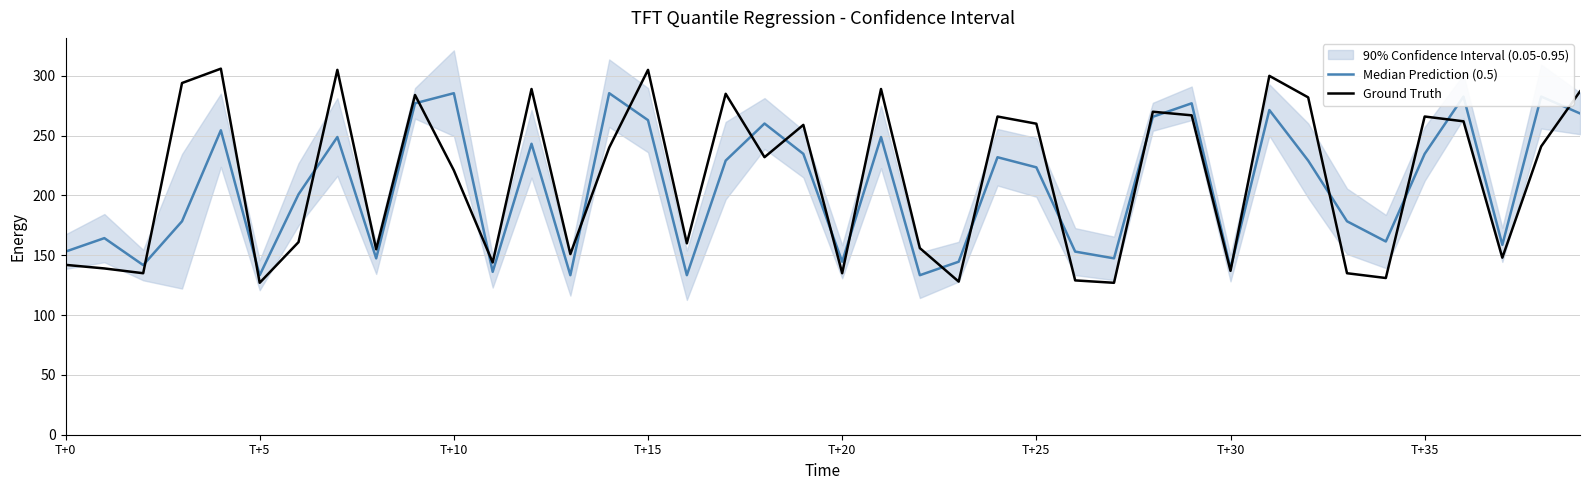

How many interior local valleys does the Median Prediction (0.5) series have?

12